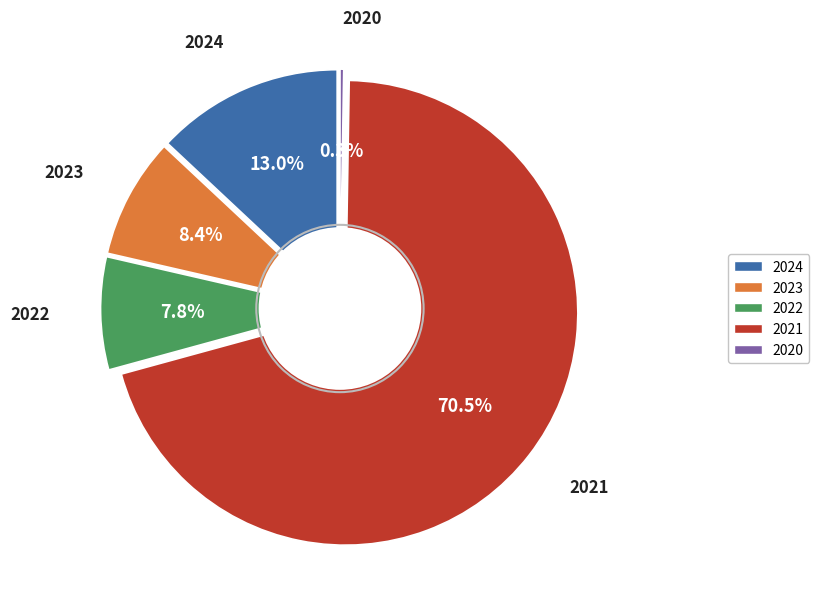

Is it true that 2024 is 1% of the pie?

False